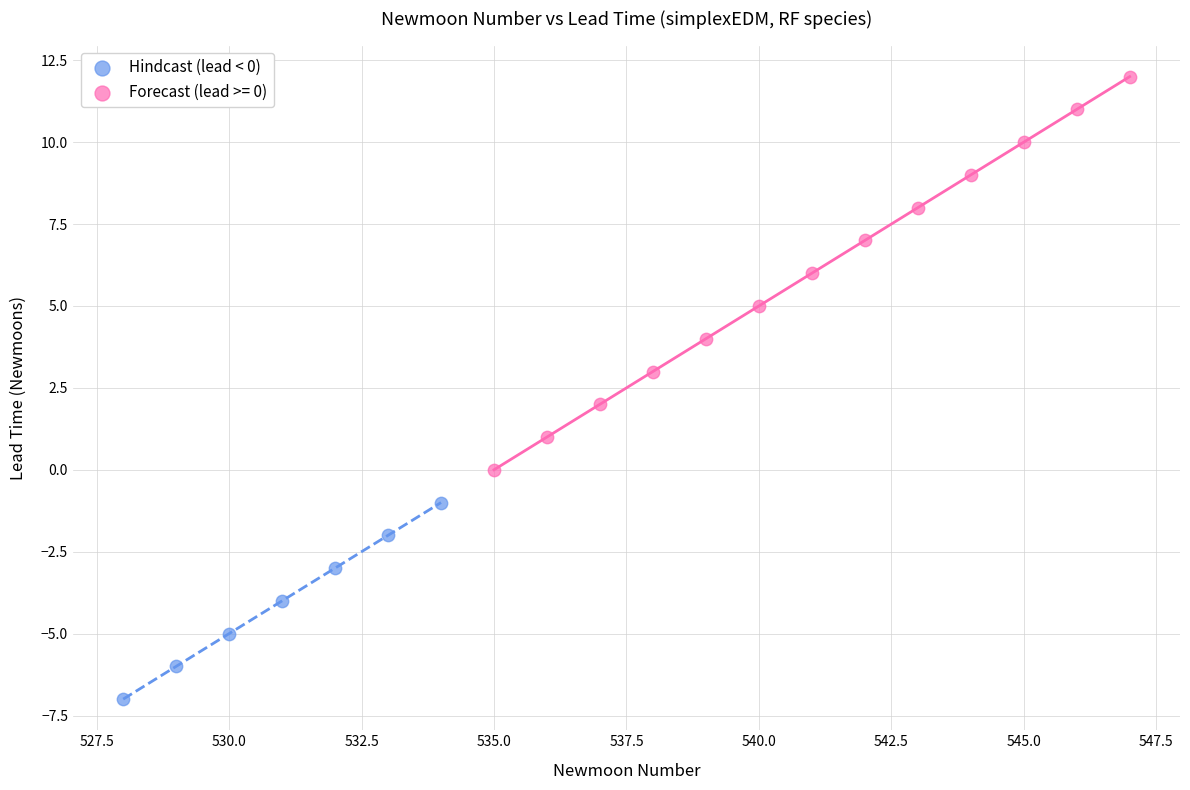

Which series contains the lowest Y value?

Hindcast (lead < 0)